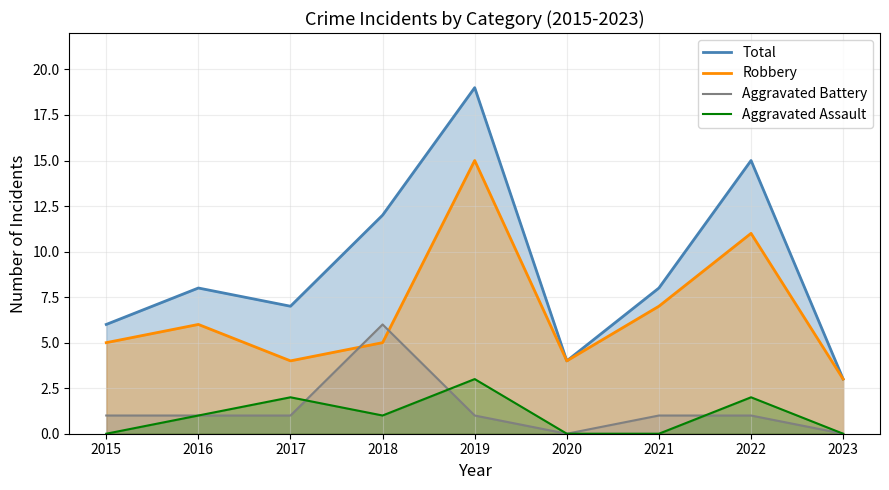

Count the number of categories in the chart.

9